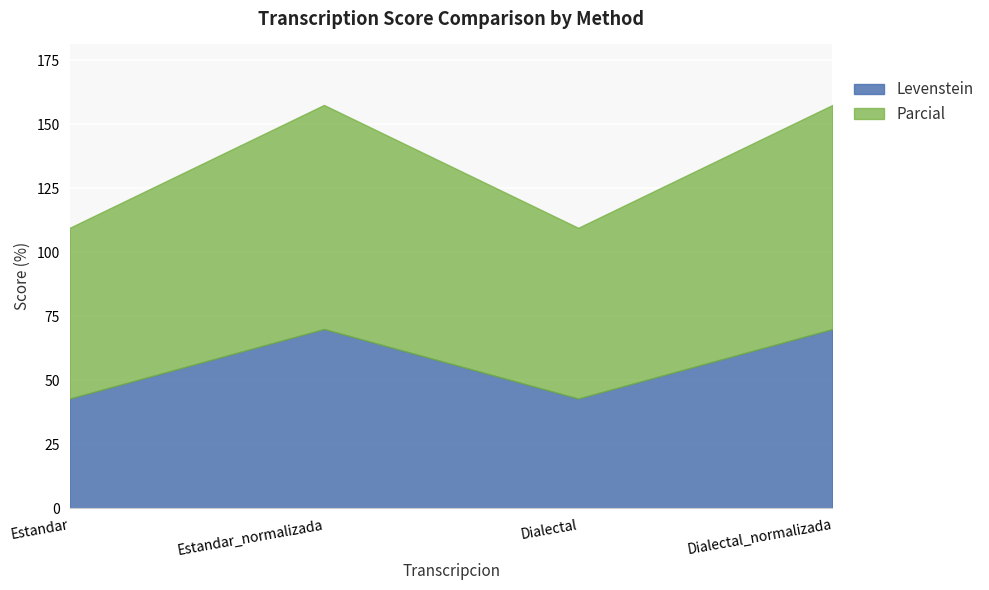

At how many categories does at least one series exceed 71?

2